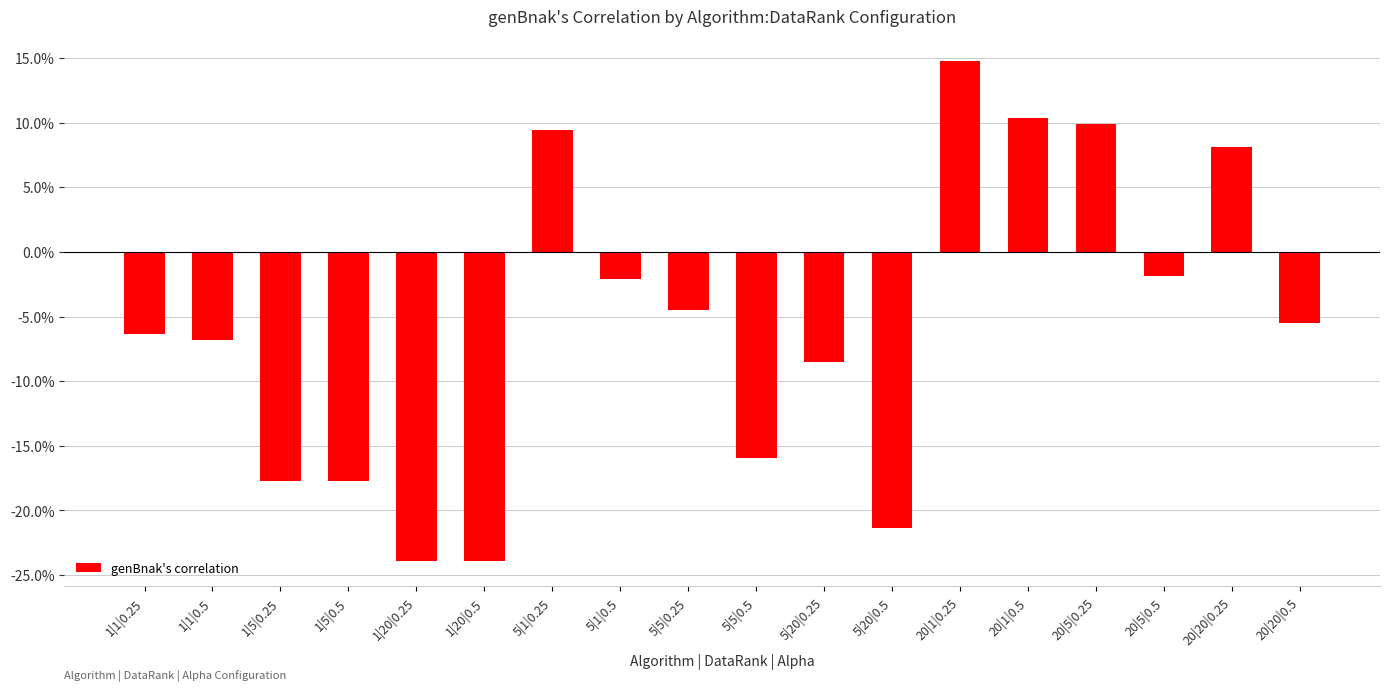

List the labels in order of value, largest first.

20|1|0.25, 20|1|0.5, 20|5|0.25, 5|1|0.25, 20|20|0.25, 20|5|0.5, 5|1|0.5, 5|5|0.25, 20|20|0.5, 1|1|0.25, 1|1|0.5, 5|20|0.25, 5|5|0.5, 1|5|0.25, 1|5|0.5, 5|20|0.5, 1|20|0.25, 1|20|0.5